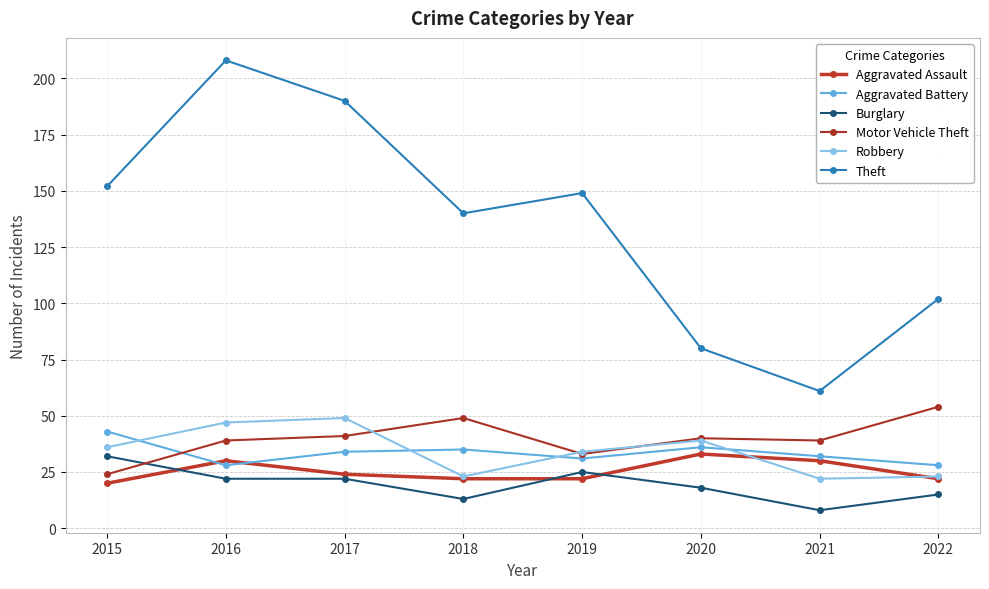

Reading left to right, extract all data points from this chart.

Aggravated Assault: 2015=20	2016=30	2017=24	2018=22	2019=22	2020=33	2021=30	2022=22
Aggravated Battery: 2015=43	2016=28	2017=34	2018=35	2019=31	2020=36	2021=32	2022=28
Burglary: 2015=32	2016=22	2017=22	2018=13	2019=25	2020=18	2021=8	2022=15
Motor Vehicle Theft: 2015=24	2016=39	2017=41	2018=49	2019=33	2020=40	2021=39	2022=54
Robbery: 2015=36	2016=47	2017=49	2018=23	2019=34	2020=39	2021=22	2022=23
Theft: 2015=152	2016=208	2017=190	2018=140	2019=149	2020=80	2021=61	2022=102